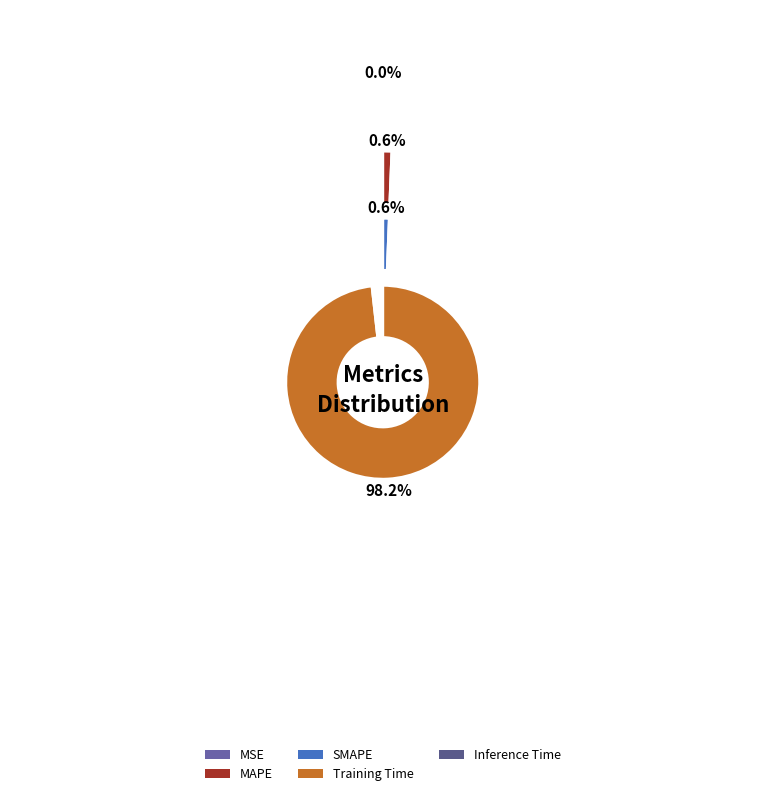

Is Training Time the majority of the pie?

Yes